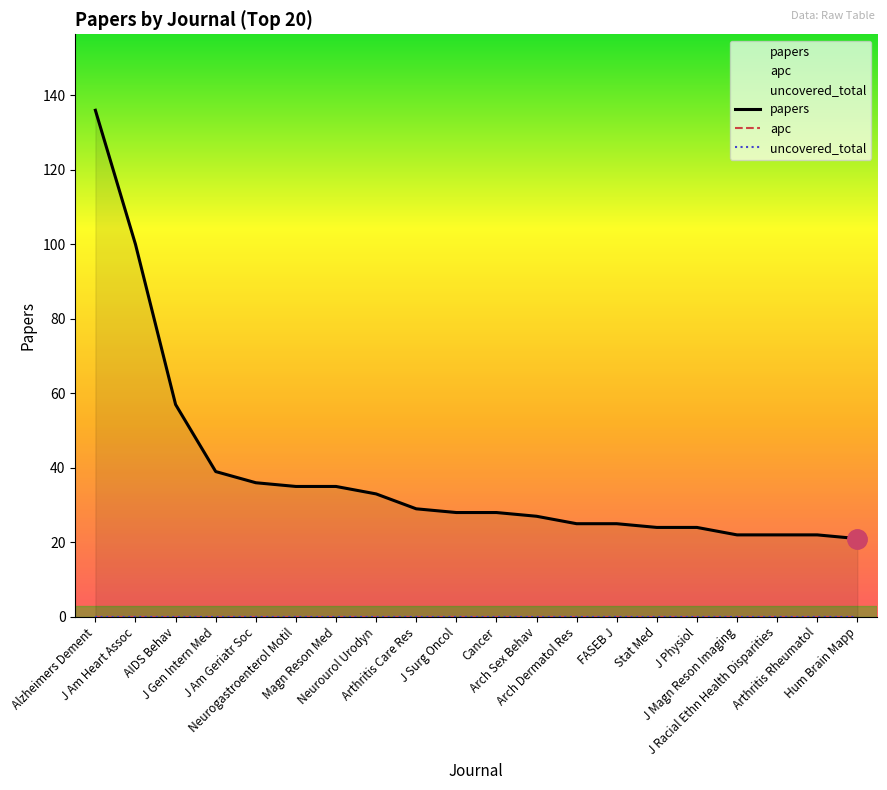

Reading left to right, transcribe all the data shown in this chart.

papers: Alzheimers Dement=136	J Am Heart Assoc=100	AIDS Behav=57	J Gen Intern Med=39	J Am Geriatr Soc=36	Neurogastroenterol Motil=35	Magn Reson Med=35	Neurourol Urodyn=33	Arthritis Care Res=29	J Surg Oncol=28	Cancer=28	Arch Sex Behav=27	Arch Dermatol Res=25	FASEB J=25	Stat Med=24	J Physiol=24	J Magn Reson Imaging=22	J Racial Ethn Health Disparities=22	Arthritis Rheumatol=22	Hum Brain Mapp=21
apc: Alzheimers Dement=0	J Am Heart Assoc=0	AIDS Behav=0	J Gen Intern Med=0	J Am Geriatr Soc=0	Neurogastroenterol Motil=0	Magn Reson Med=0	Neurourol Urodyn=0	Arthritis Care Res=0	J Surg Oncol=0	Cancer=0	Arch Sex Behav=0	Arch Dermatol Res=0	FASEB J=0	Stat Med=0	J Physiol=0	J Magn Reson Imaging=0	J Racial Ethn Health Disparities=0	Arthritis Rheumatol=0	Hum Brain Mapp=0
uncovered_total: Alzheimers Dement=0	J Am Heart Assoc=0	AIDS Behav=0	J Gen Intern Med=0	J Am Geriatr Soc=0	Neurogastroenterol Motil=0	Magn Reson Med=0	Neurourol Urodyn=0	Arthritis Care Res=0	J Surg Oncol=0	Cancer=0	Arch Sex Behav=0	Arch Dermatol Res=0	FASEB J=0	Stat Med=0	J Physiol=0	J Magn Reson Imaging=0	J Racial Ethn Health Disparities=0	Arthritis Rheumatol=0	Hum Brain Mapp=0